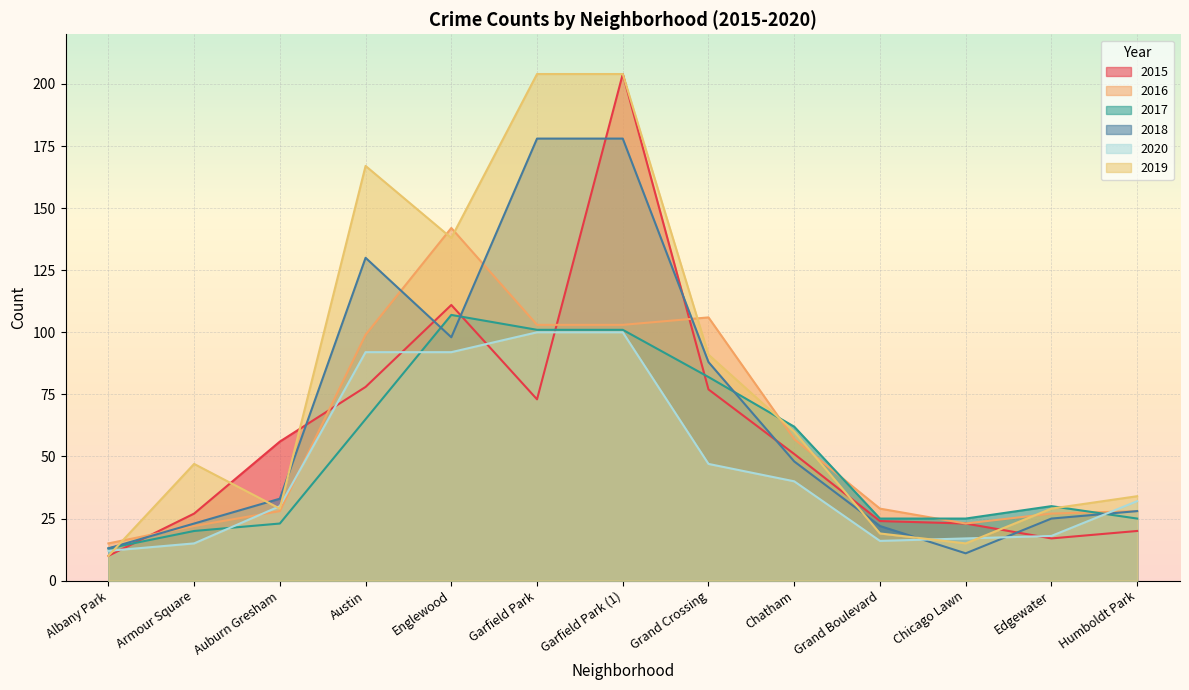

In 2015, how many points are lower than both neighbors (excluding endpoints)?

2